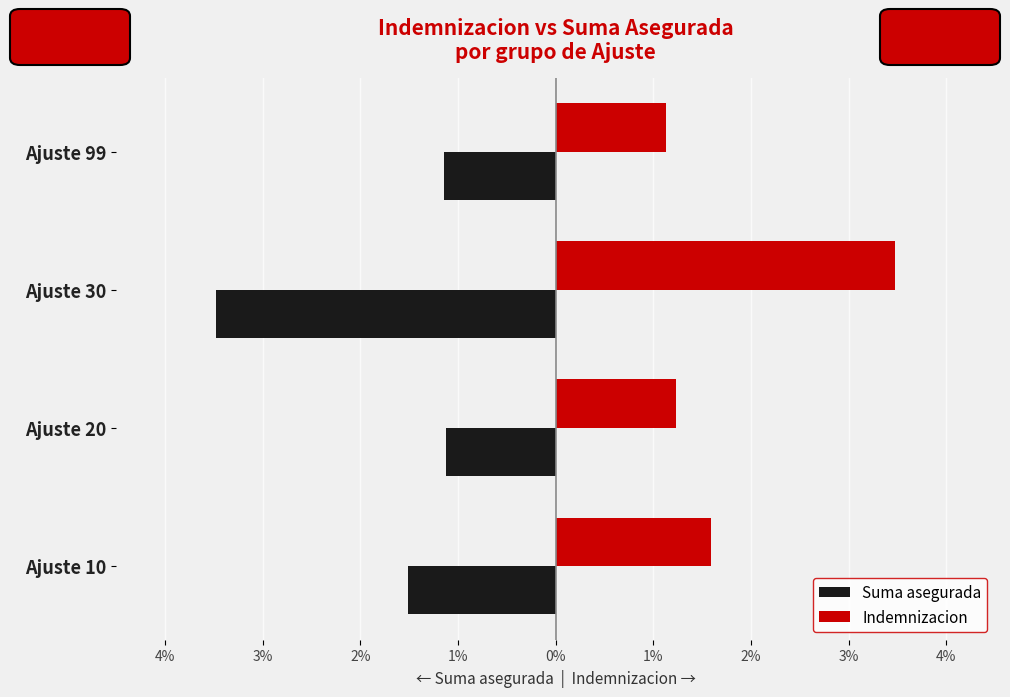

What is the value of the Suma asegurada bar at the 1st from the left?

-1.5